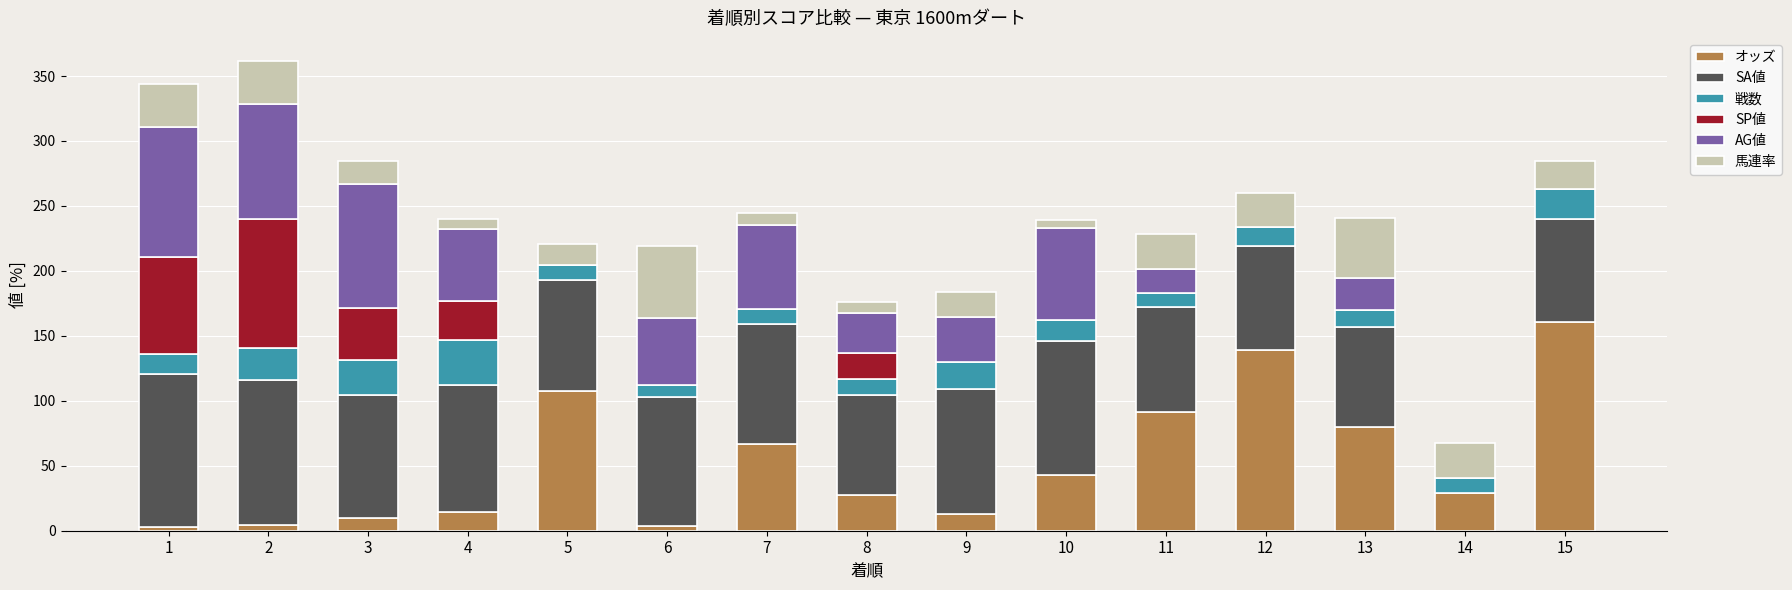

True or false: オッズ has a value of 12.8 at 9.

True